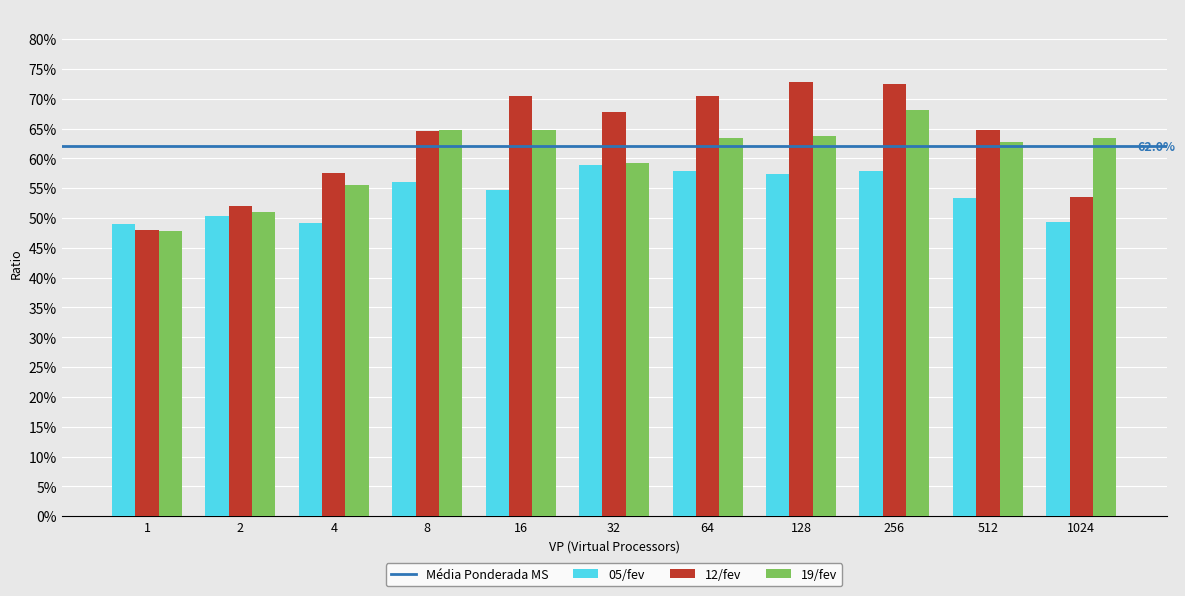

At which label does 19/fev reach its peak?

256